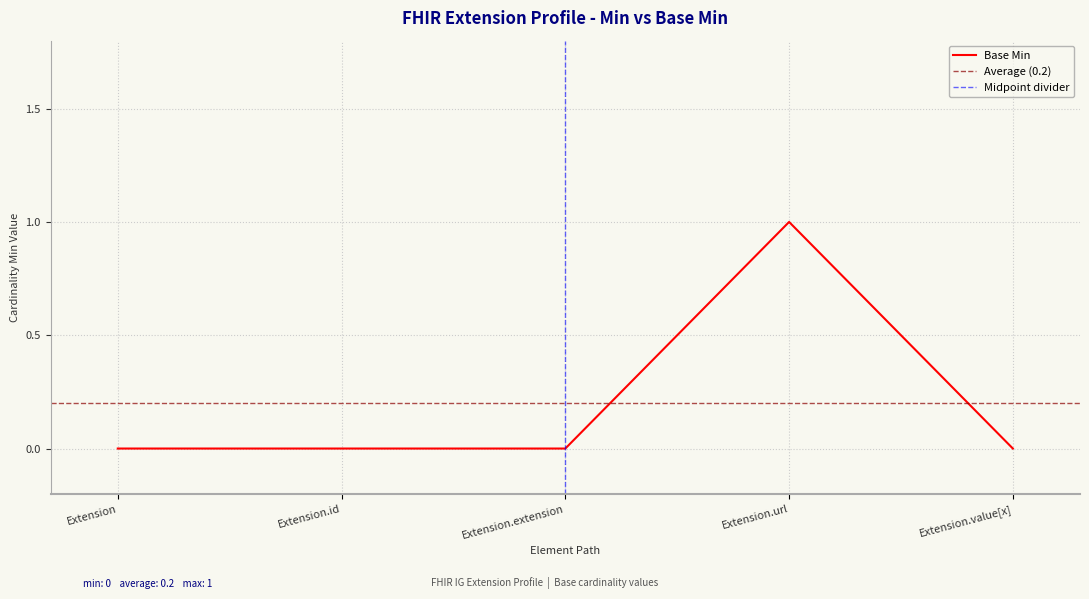

What is the change in value from Extension.url to Extension.value[x]?

-1